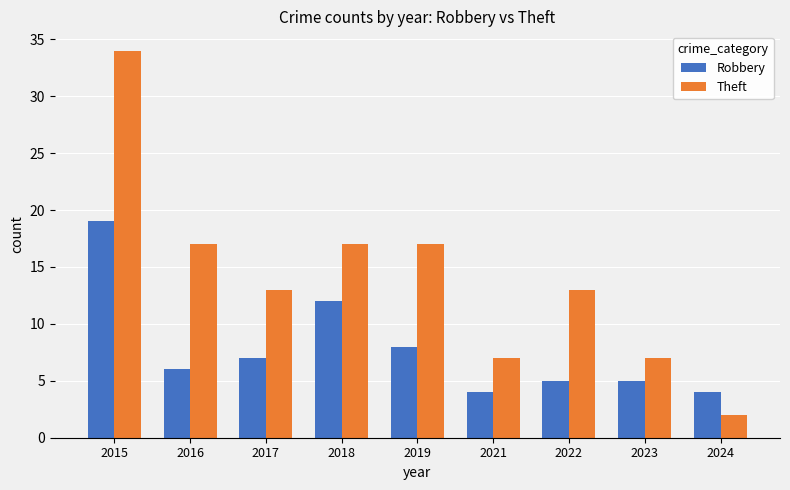

Which series has the largest range (max minus min)?

Theft